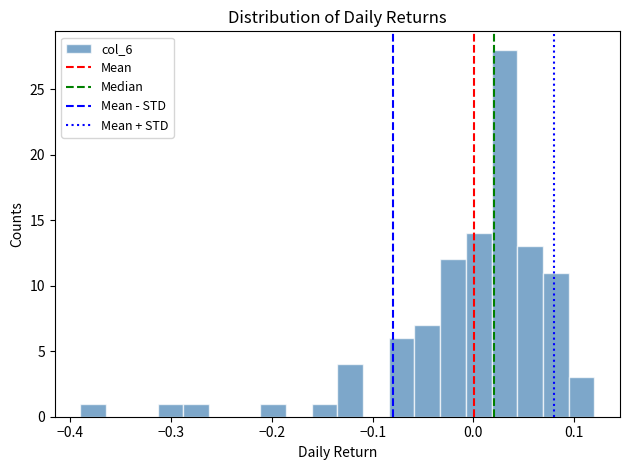

Around what value on the x-axis is the tallest bar? Give the approximate position of its centre, as read against the axis.

0.03